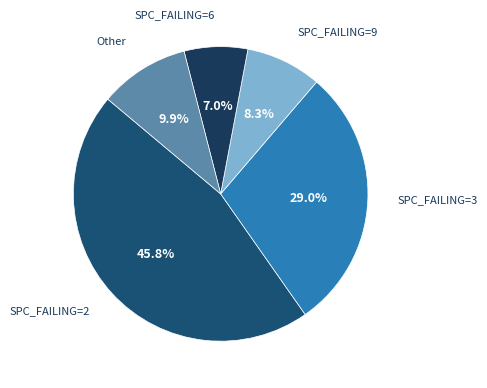

Is there a majority slice in this chart?

No